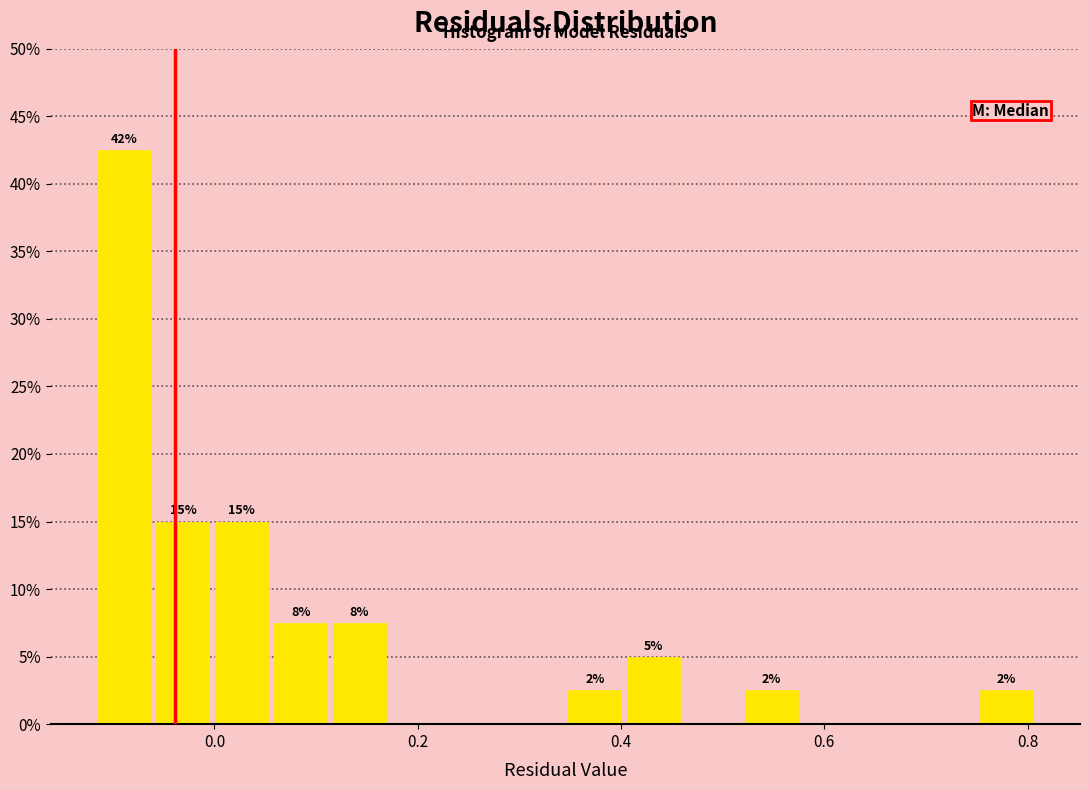

Around what value on the x-axis is the tallest bar? Give the approximate position of its centre, as read against the axis.

-0.08